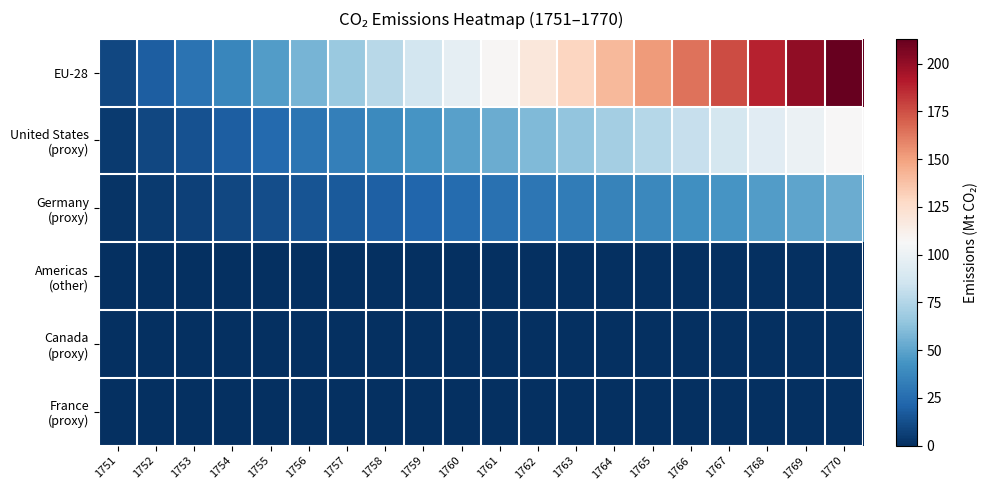

What is the difference between the highest and lowest values at 1760?

96.8